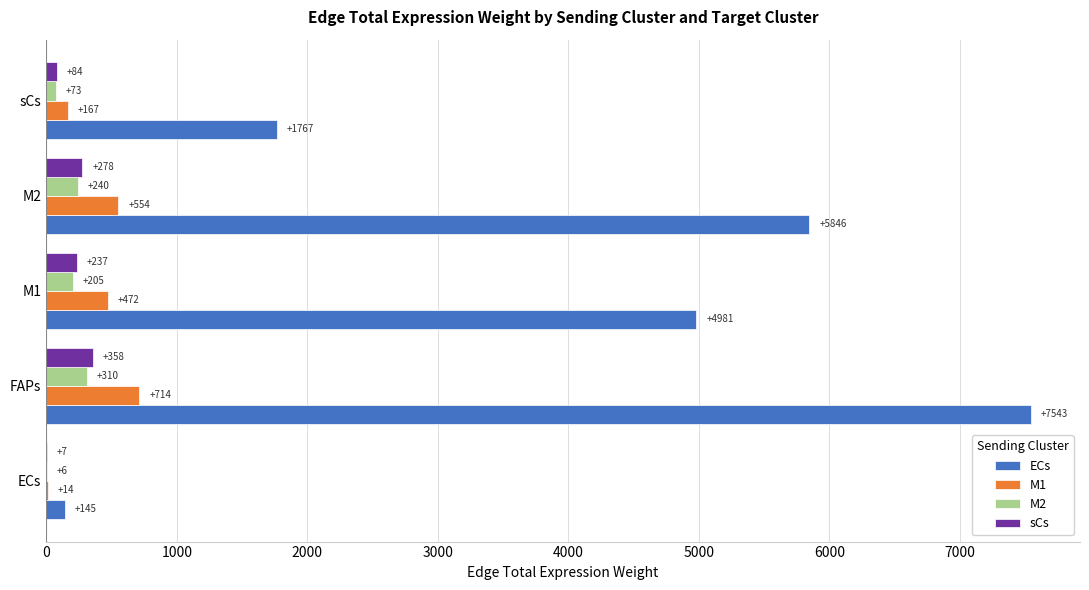

Which category has the highest value in the M2 series?

FAPs